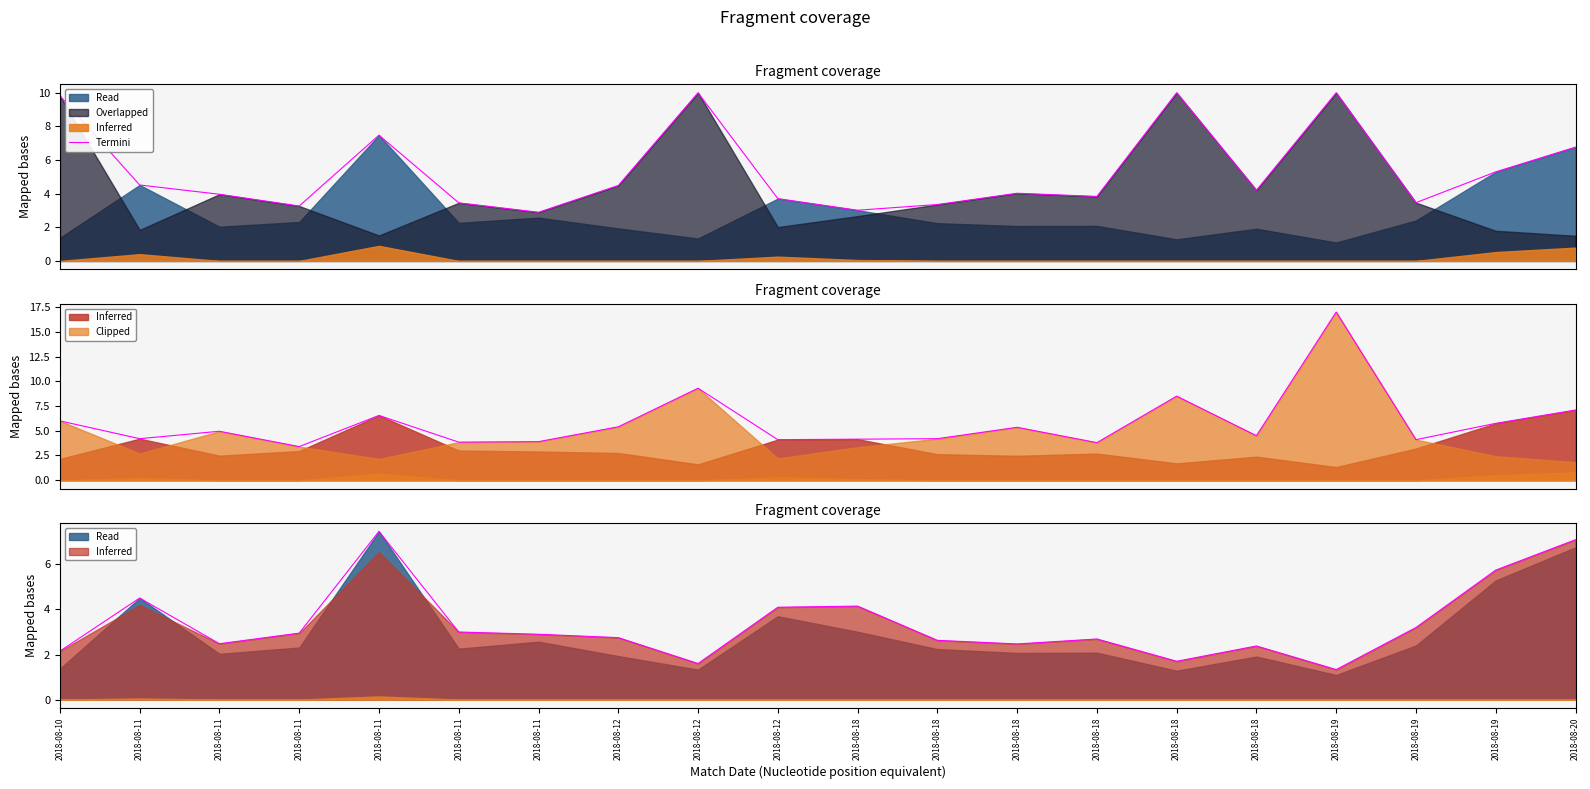

How many values are below 4?

9